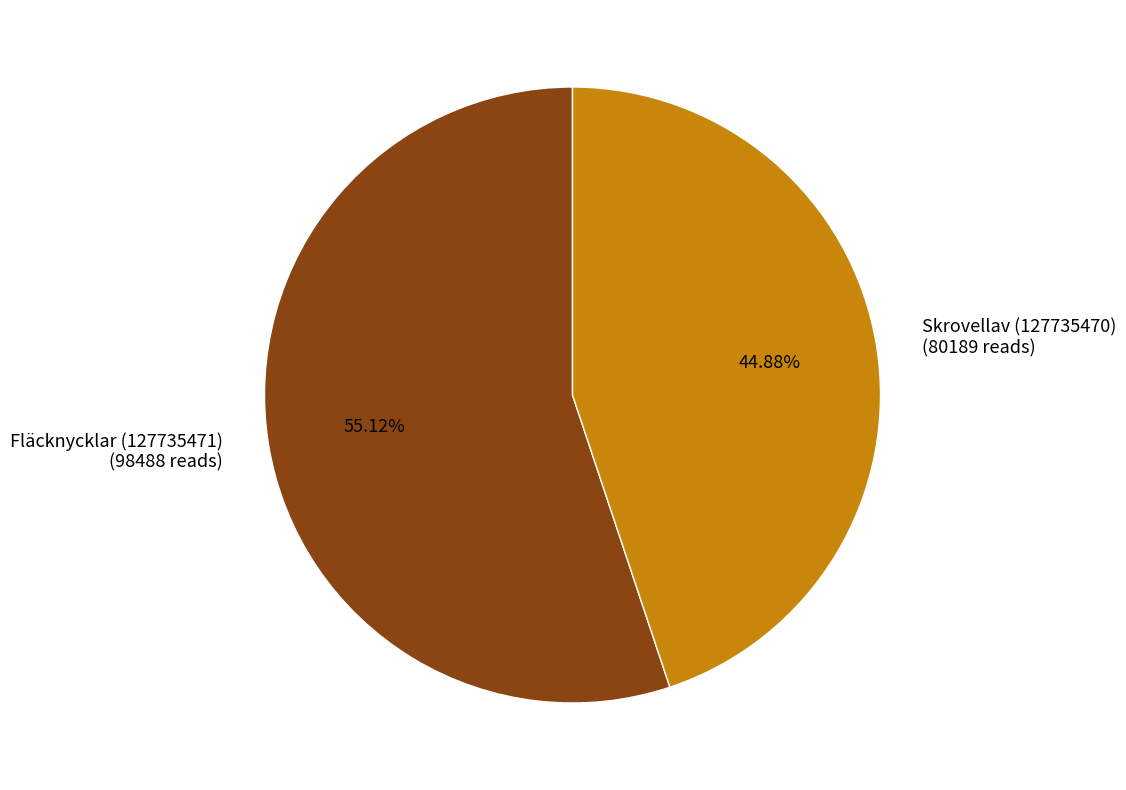

To the nearest percent, what portion does Fläcknycklar (127735471) represent?

55%